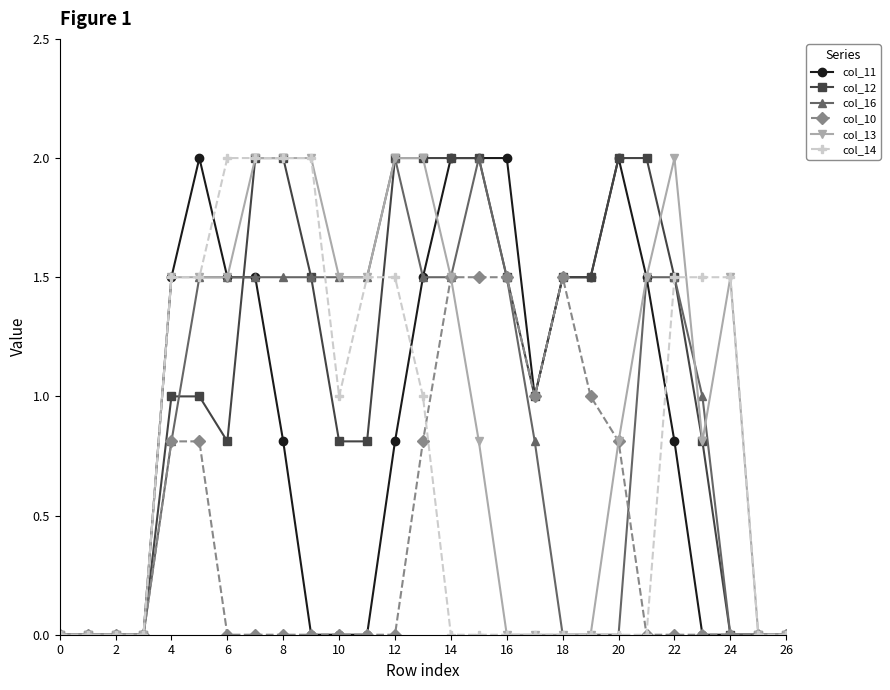

True or false: col_16 has more than 1 points higher than both neighbors.

True